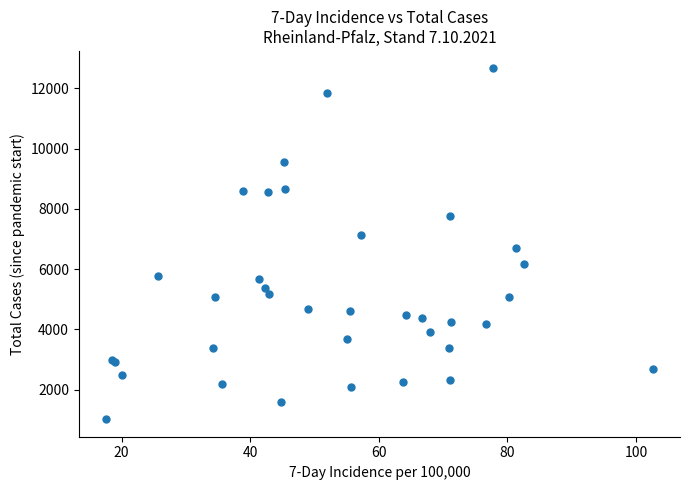

What Y value in the scatter plot is closest to 6839?

6696